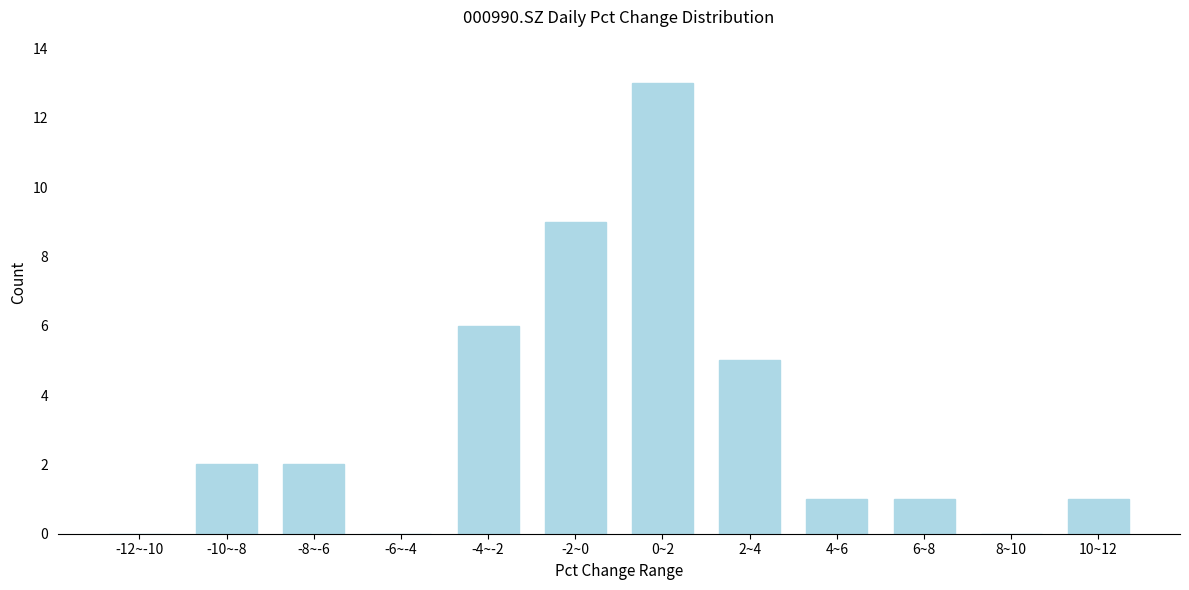

Reading right to left, extract all data points from this chart.

10~12=1	8~10=0	6~8=1	4~6=1	2~4=5	0~2=13	-2~0=9	-4~-2=6	-6~-4=0	-8~-6=2	-10~-8=2	-12~-10=0